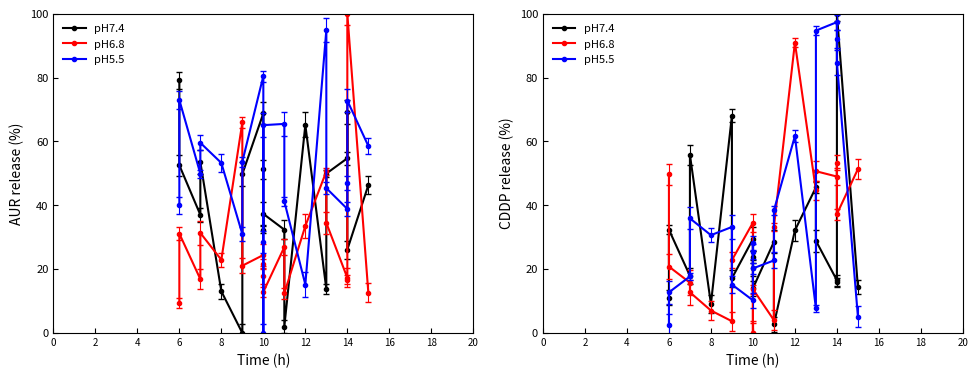

What is the label of the 2nd point from the right?

18